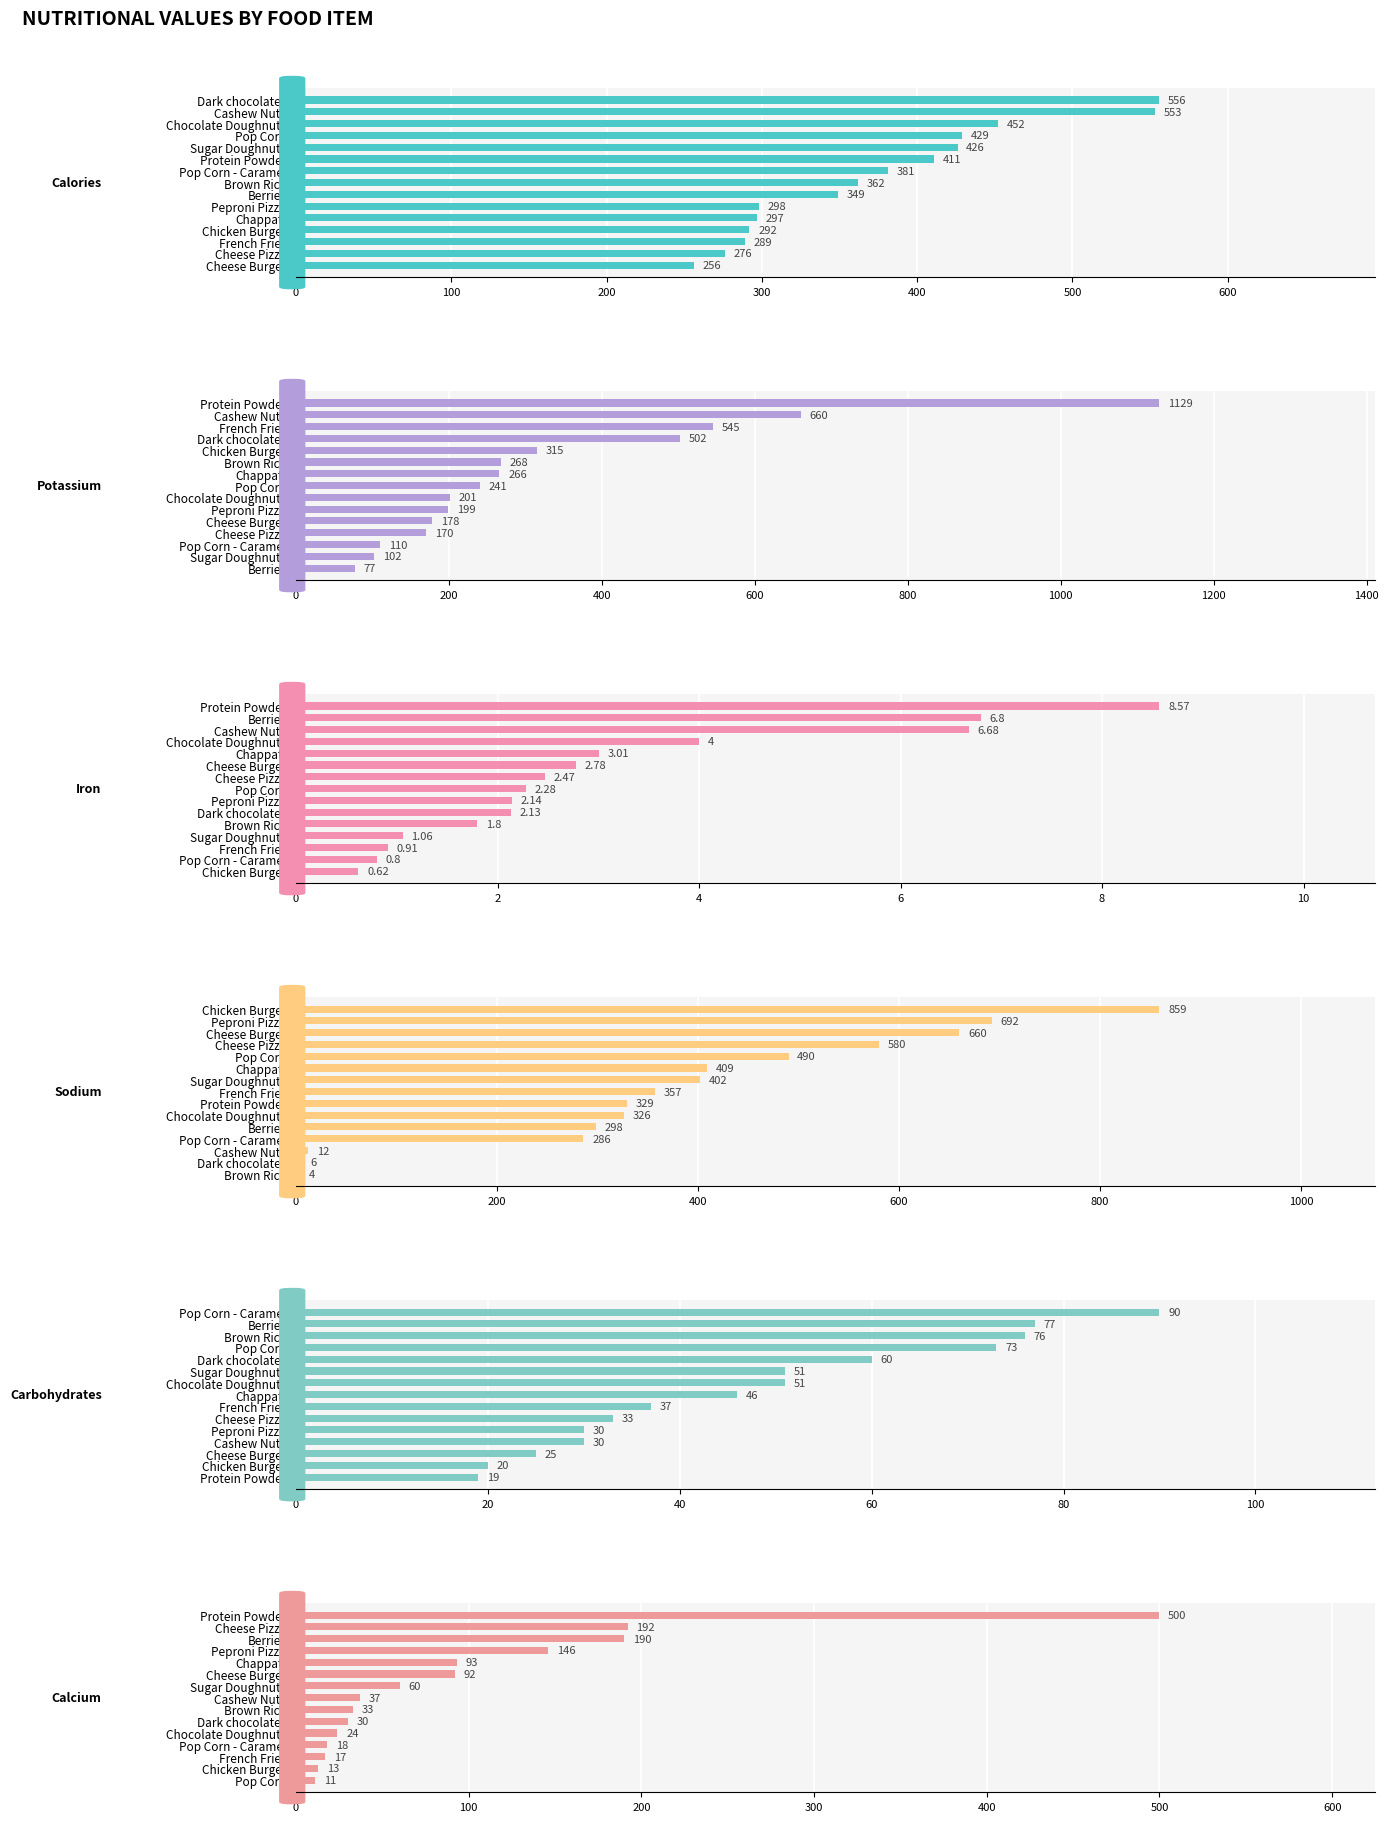

Reading right to left, transcribe all the data shown in this chart.

Calories: 256.0	276.0	289.0	292.0	297.0	298.0	349.0	362.0	381.0	411.0	426.0	429.0	452.0	553.0	556.0
Potassium: 77.0	102.0	110.0	170.0	178.0	199.0	201.0	241.0	266.0	268.0	315.0	502.0	545.0	660.0	1129.0
Iron: 0.6	0.8	0.9	1.1	1.8	2.1	2.1	2.3	2.5	2.8	3.0	4.0	6.7	6.8	8.6
Sodium: 4.0	6.0	12.0	286.0	298.0	326.0	329.0	357.0	402.0	409.0	490.0	580.0	660.0	692.0	859.0
Carbohydrates: 19.0	20.0	25.0	30.0	30.0	33.0	37.0	46.0	51.0	51.0	60.0	73.0	76.0	77.0	90.0
Calcium: 11.0	13.0	17.0	18.0	24.0	30.0	33.0	37.0	60.0	92.0	93.0	146.0	190.0	192.0	500.0